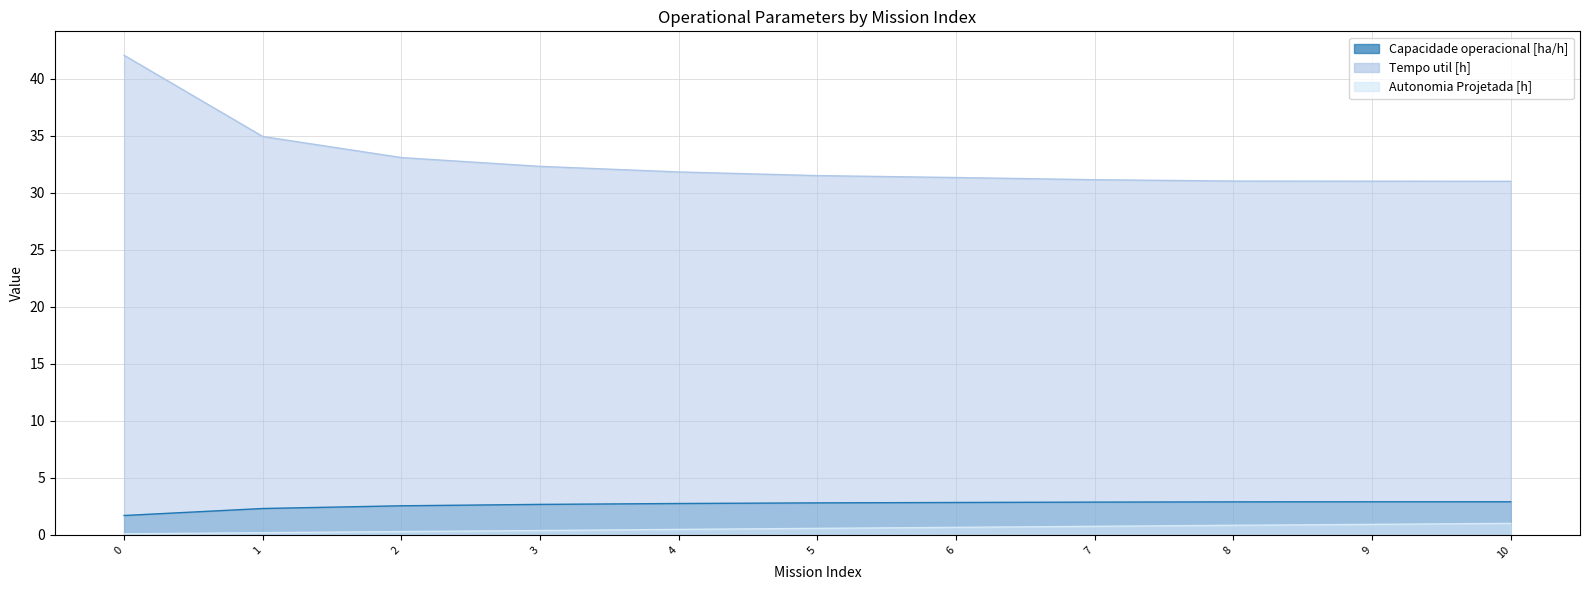

Which series changed the most between 4 and 8?

Tempo util [h]